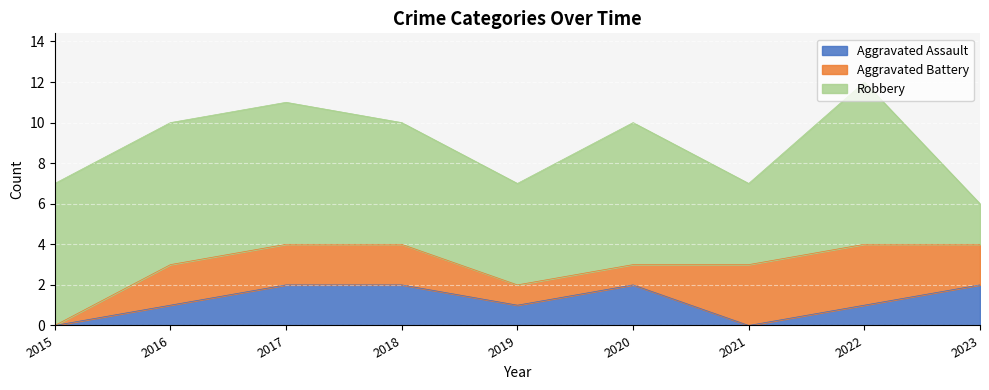

Rank the series by their maximum value, from lowest to highest.

Aggravated Assault, Aggravated Battery, Robbery